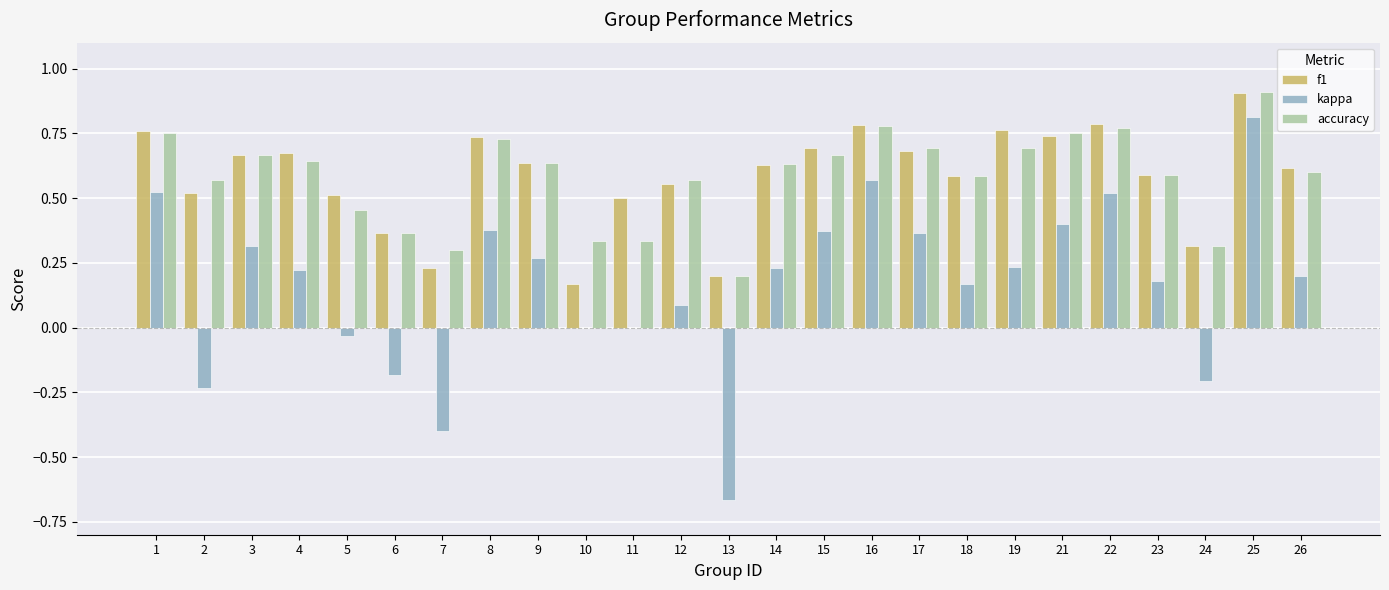

Is it true that accuracy equals 0.3 at 7?

True